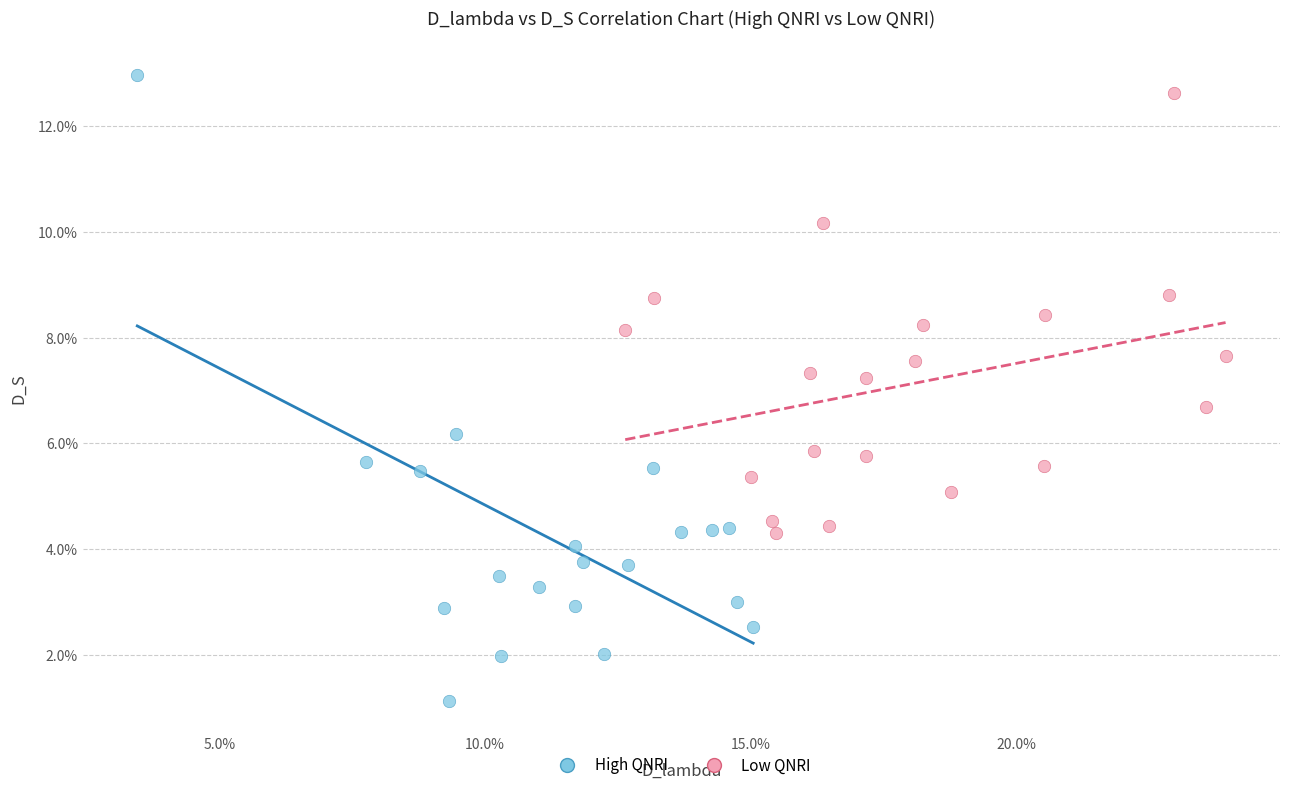

Which series has the largest Y range (max minus min)?

High QNRI